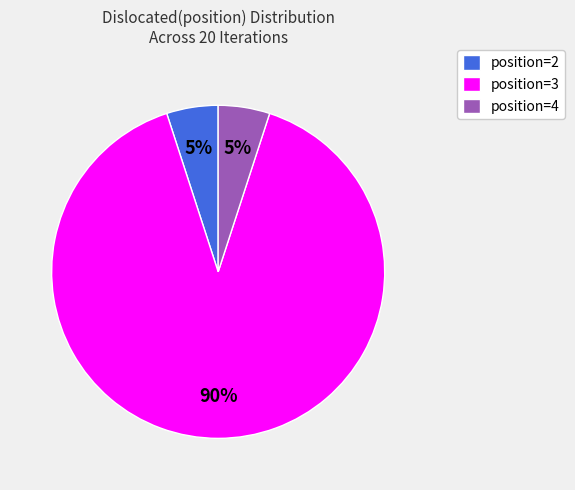

Which category has the biggest portion of the pie?

position=3